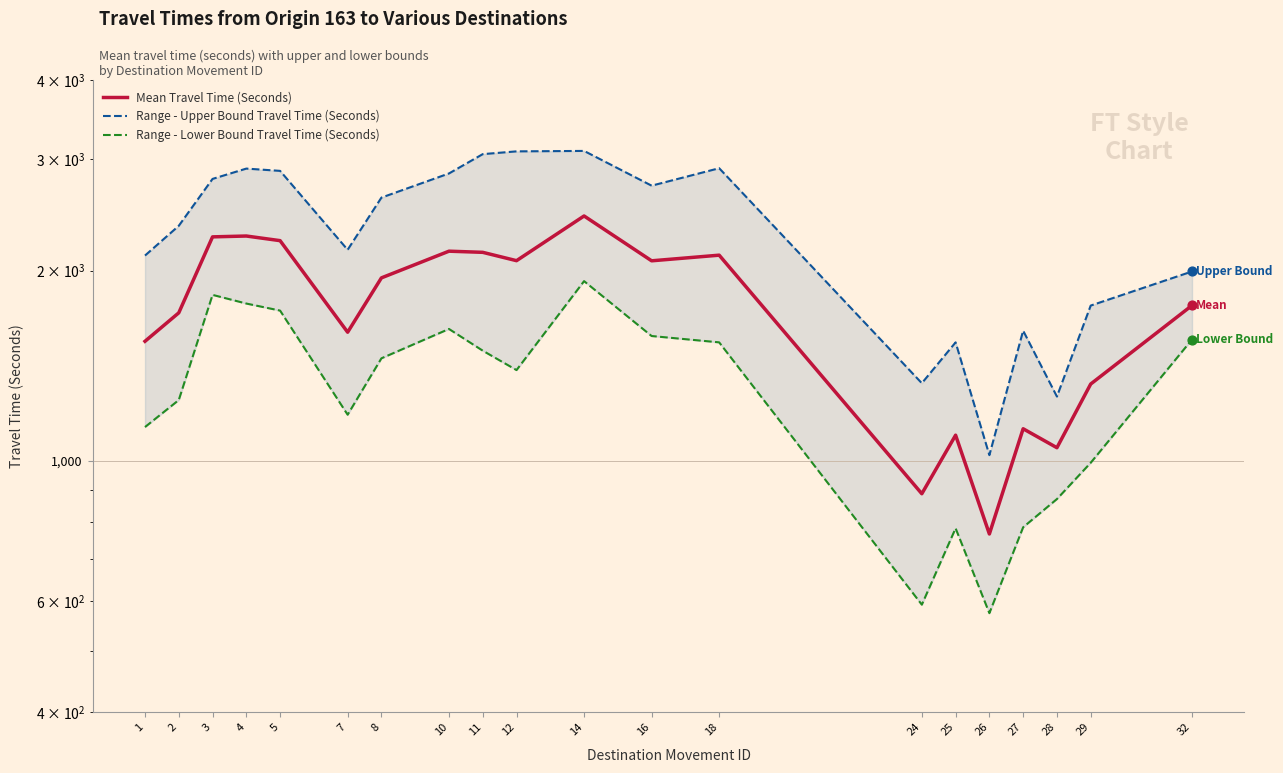

Which series has the largest total across all categories?

Range - Upper Bound Travel Time (Seconds)